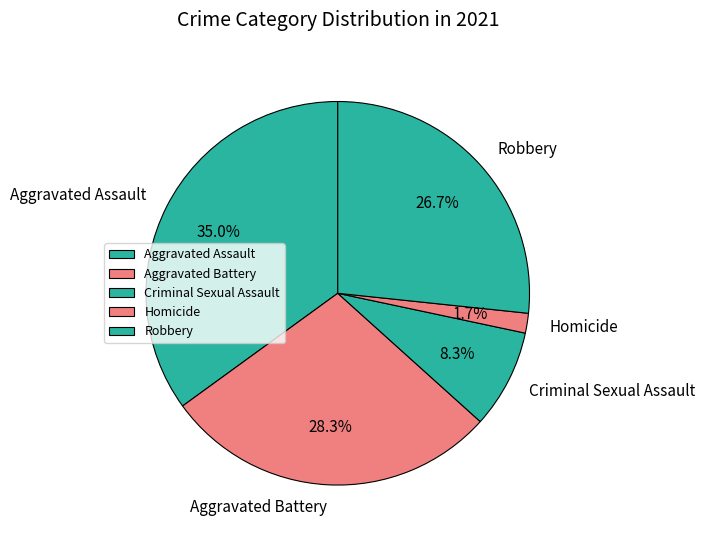

To the nearest percent, what portion does Robbery represent?

27%